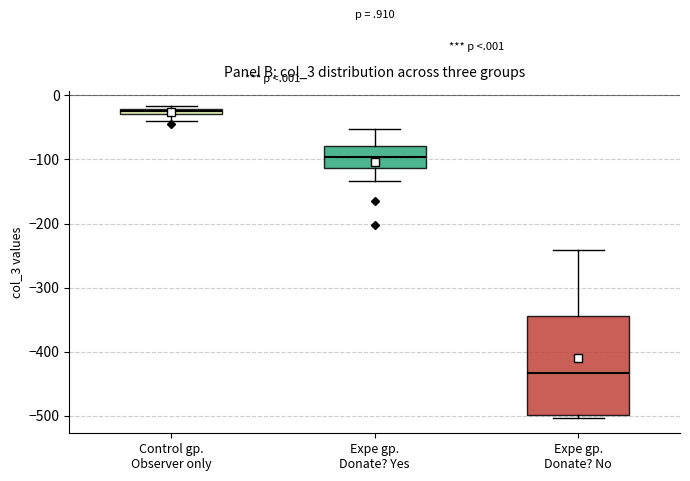

Which box has the highest median line?

Control gp. Observer only